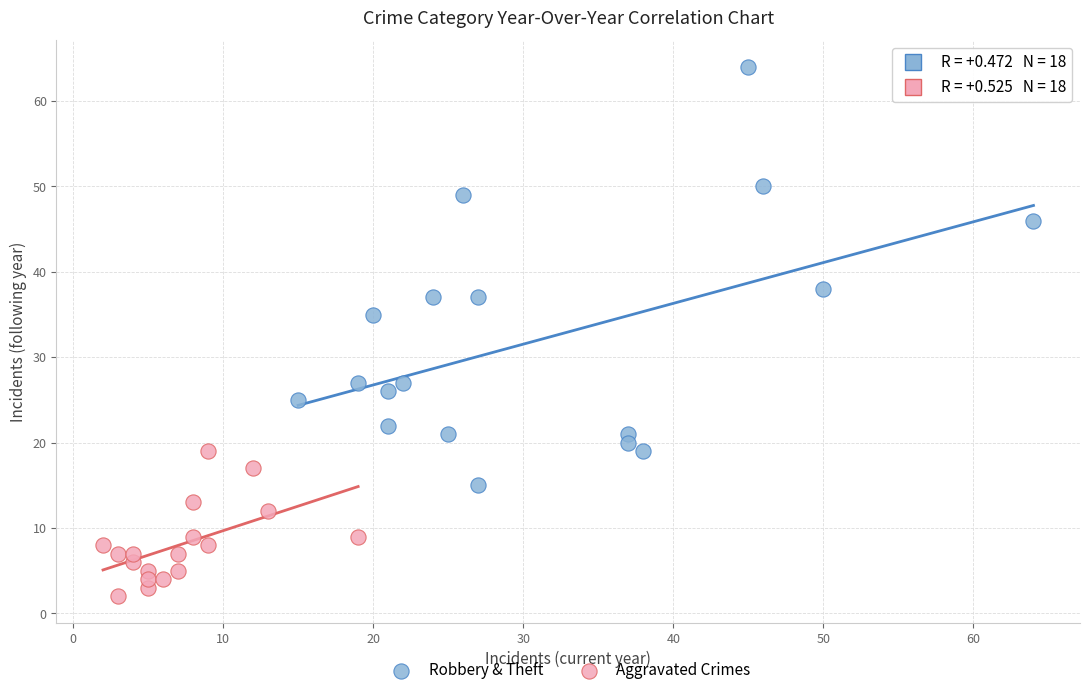

Which series has the widest spread of Y values?

Robbery & Theft